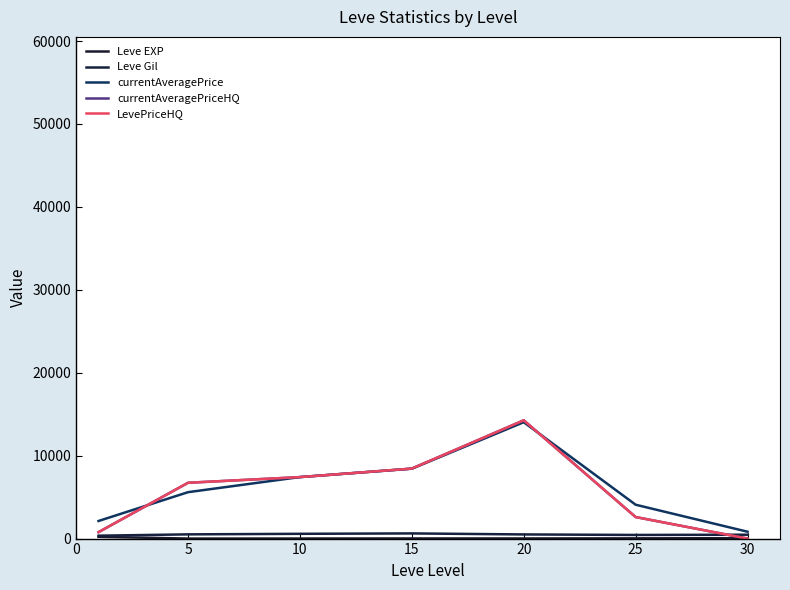

Is this an area chart (filled region under the line)?

No